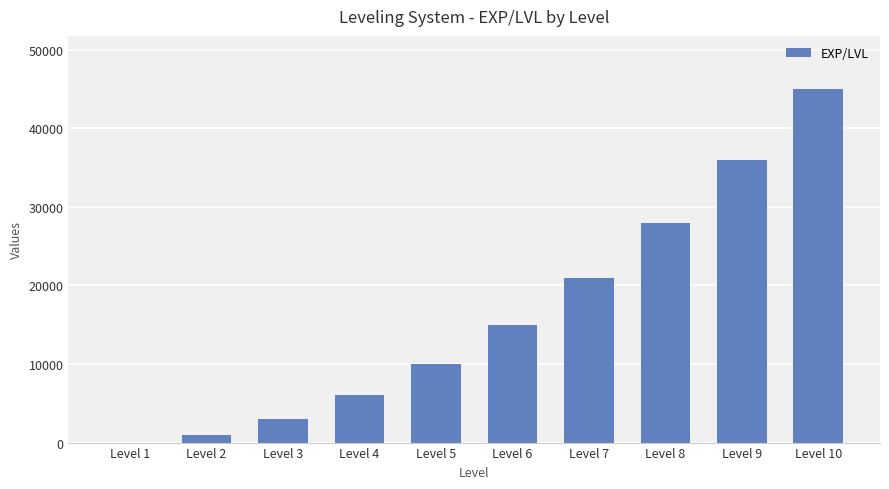

Count the number of categories in the chart.

10